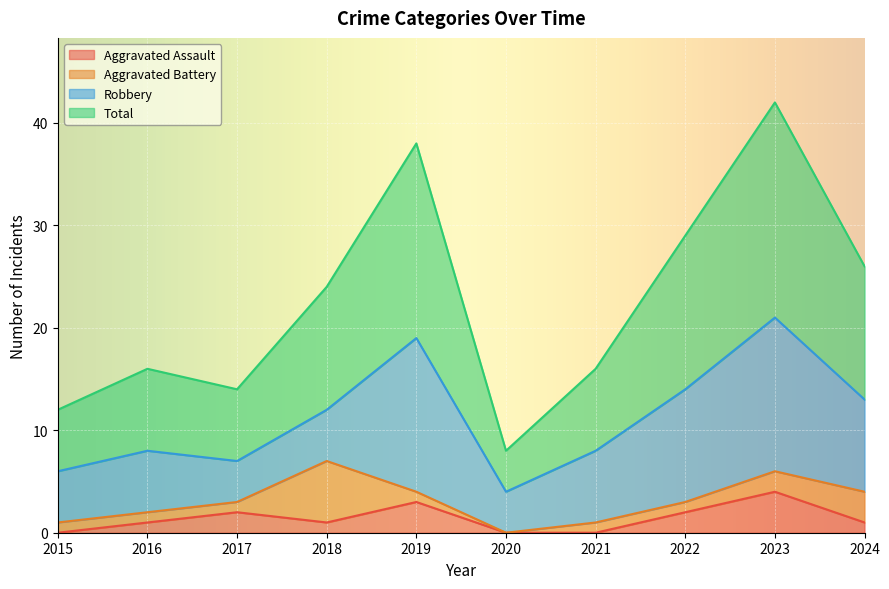

True or false: Aggravated Assault and Total cross at least once.

False